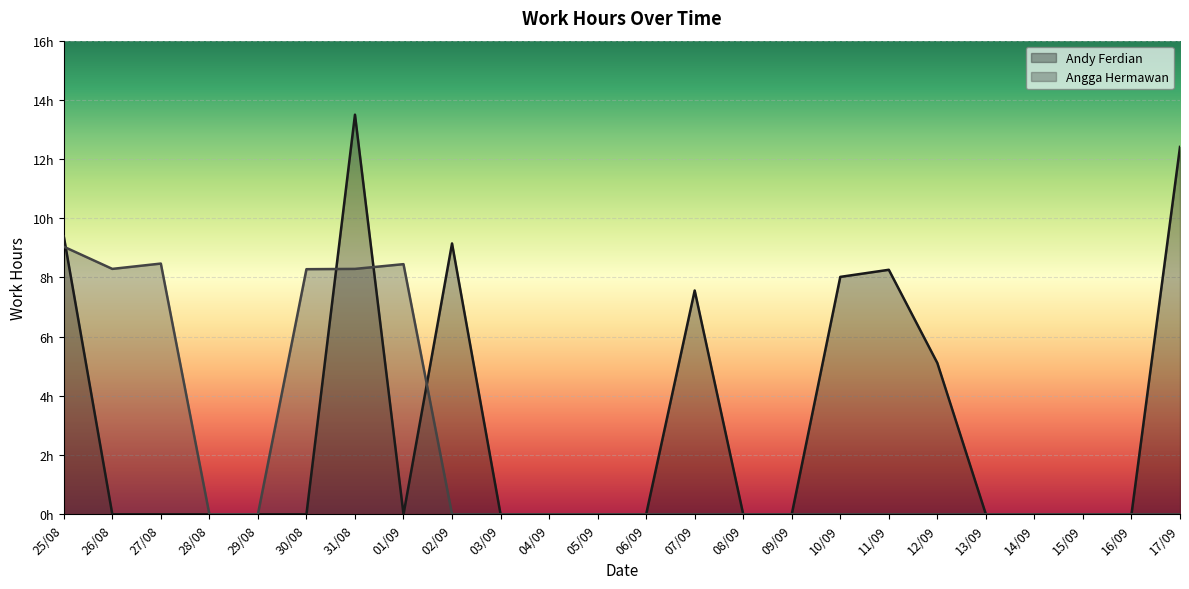

What is the sum of the Andy Ferdian values at 17/09 and 03/09?

12.4